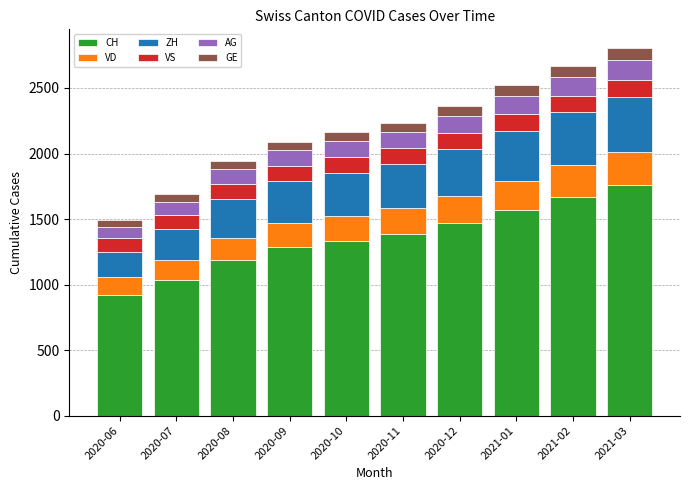

What is the highest value of the CH series?

1758